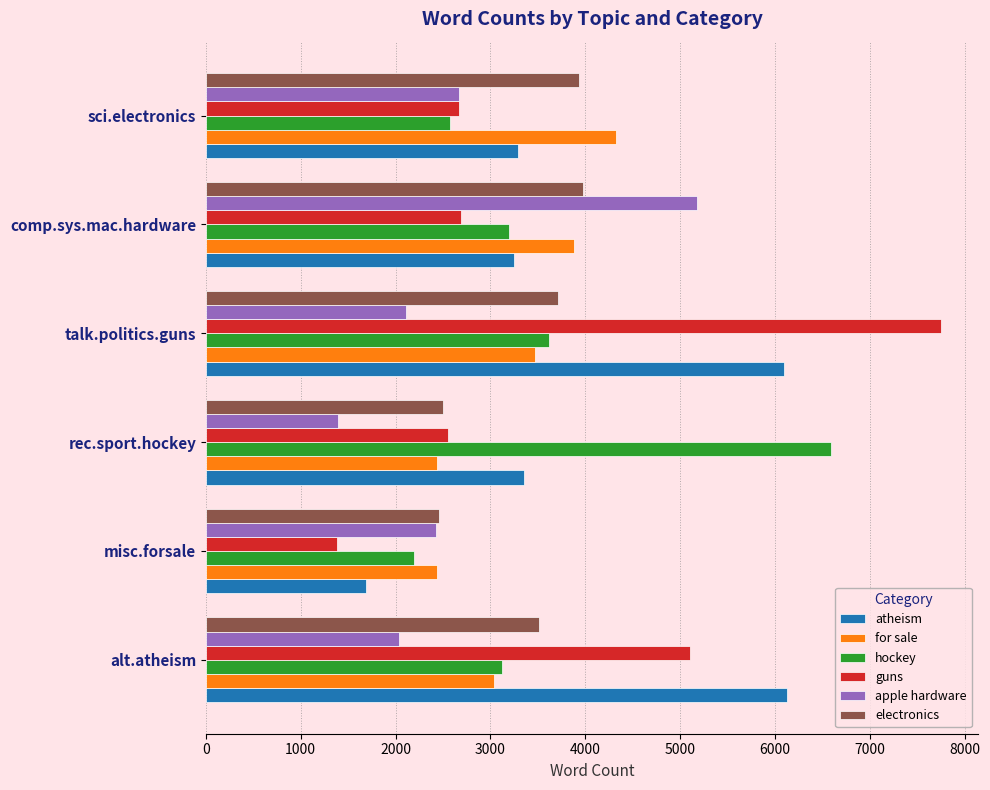

Which series has the largest range (max minus min)?

guns